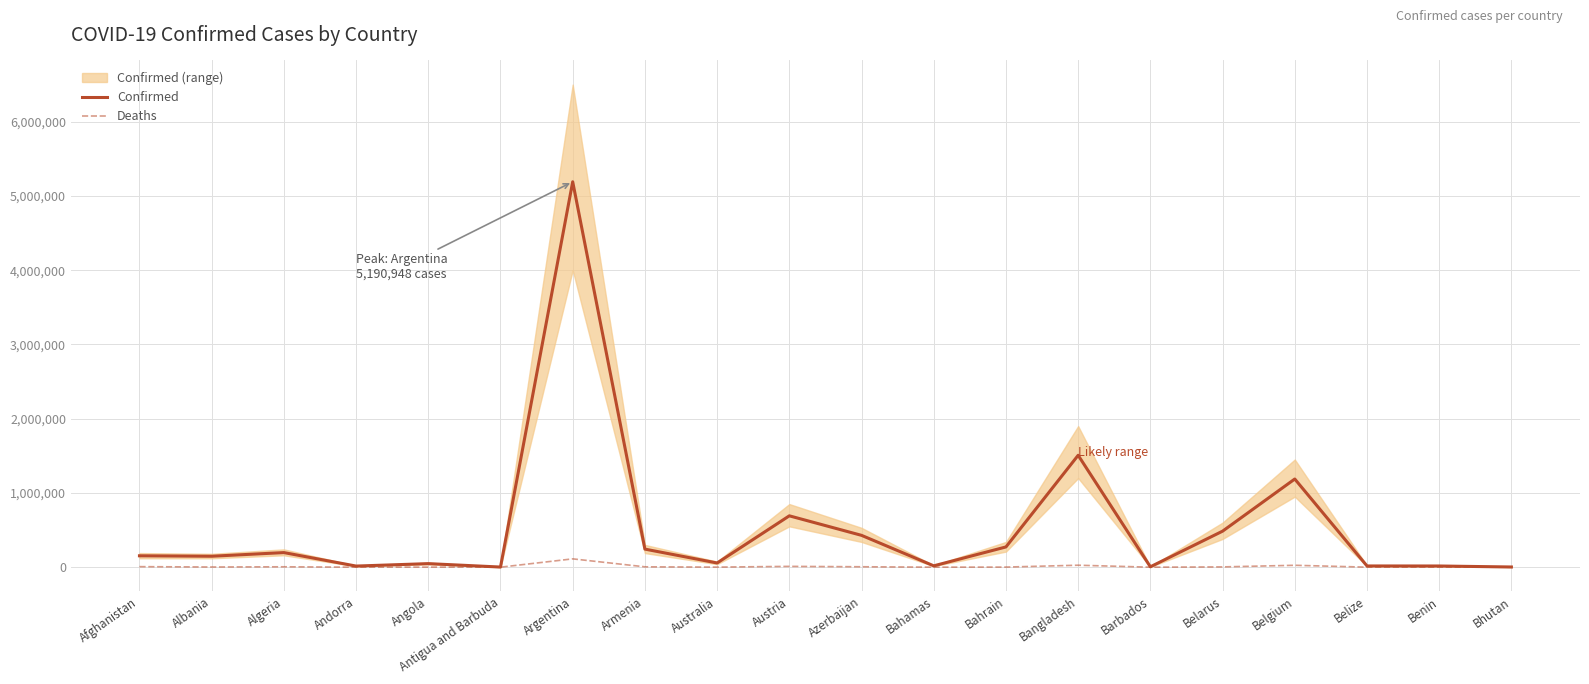

Is the value of Deaths at Bahrain greater than the value of Confirmed at Austria?

No